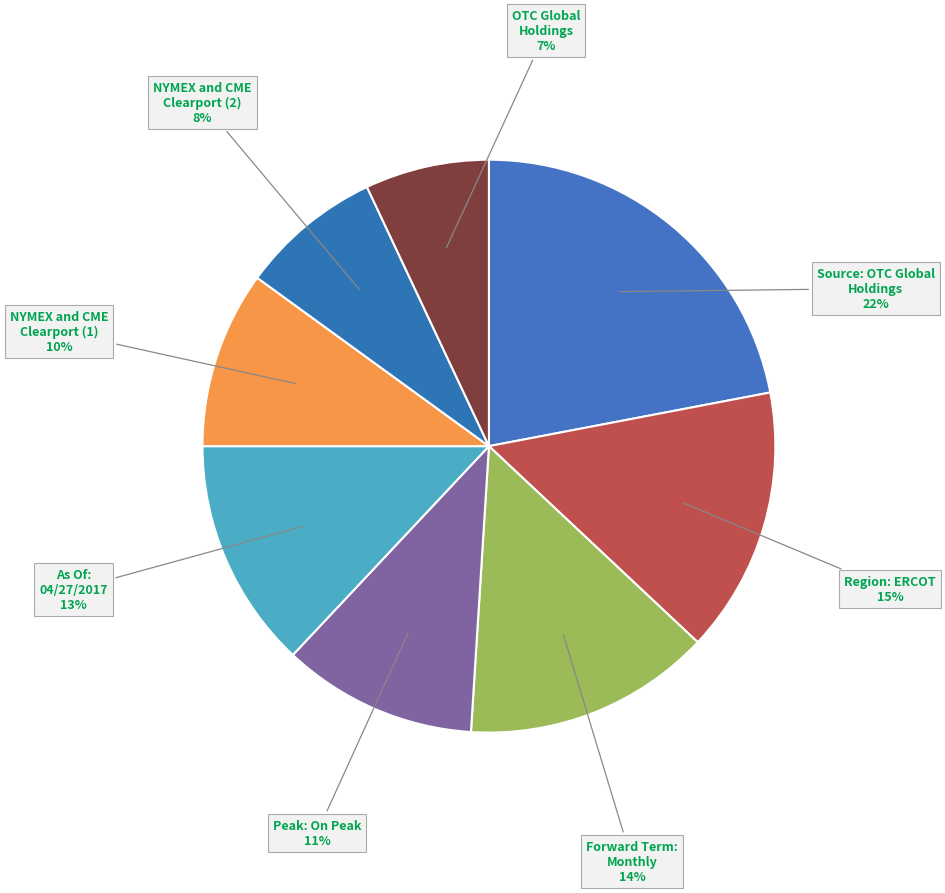

Is there any slice that represents more than half of the pie?

No